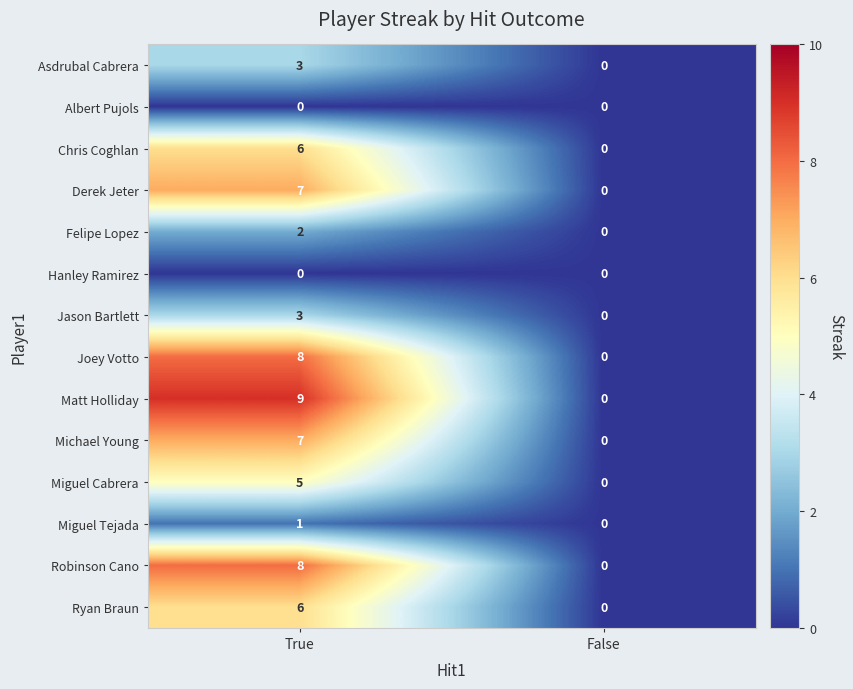

True or false: Felipe Lopez has a value of 2 at True.

True